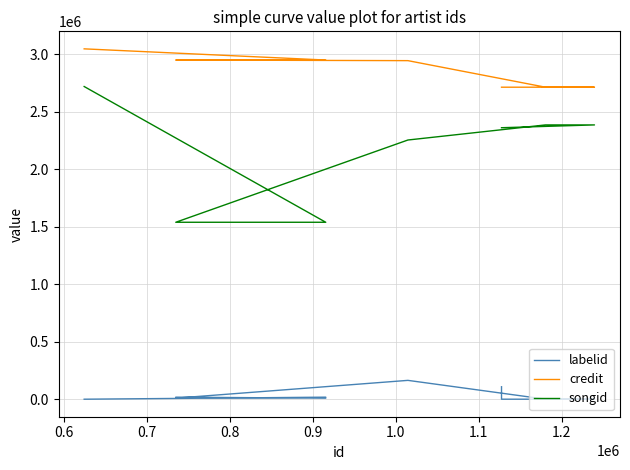

How many distinct data groups are displayed?

3